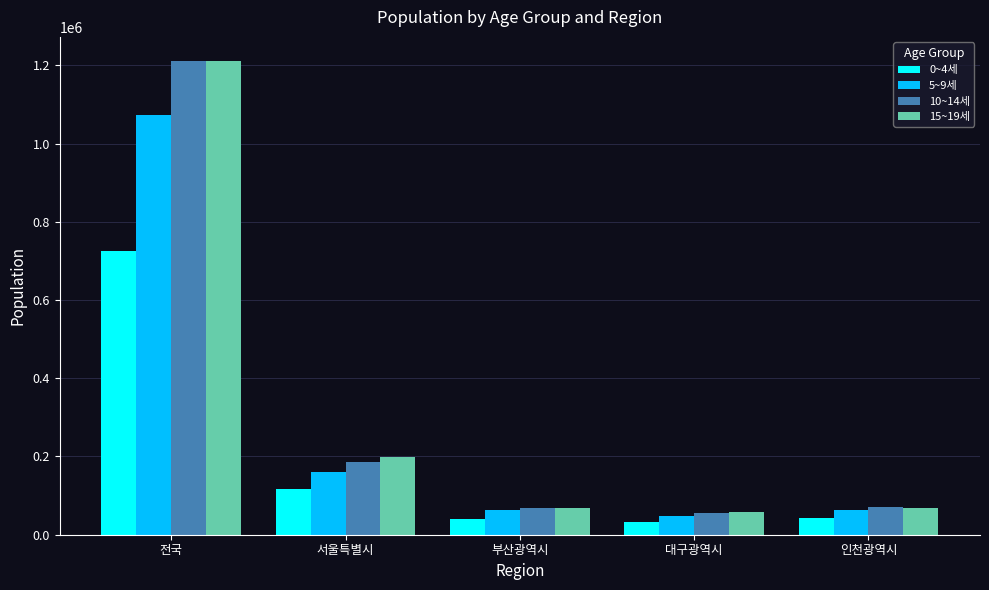

At which label is 10~14세 closest to 633053?

서울특별시